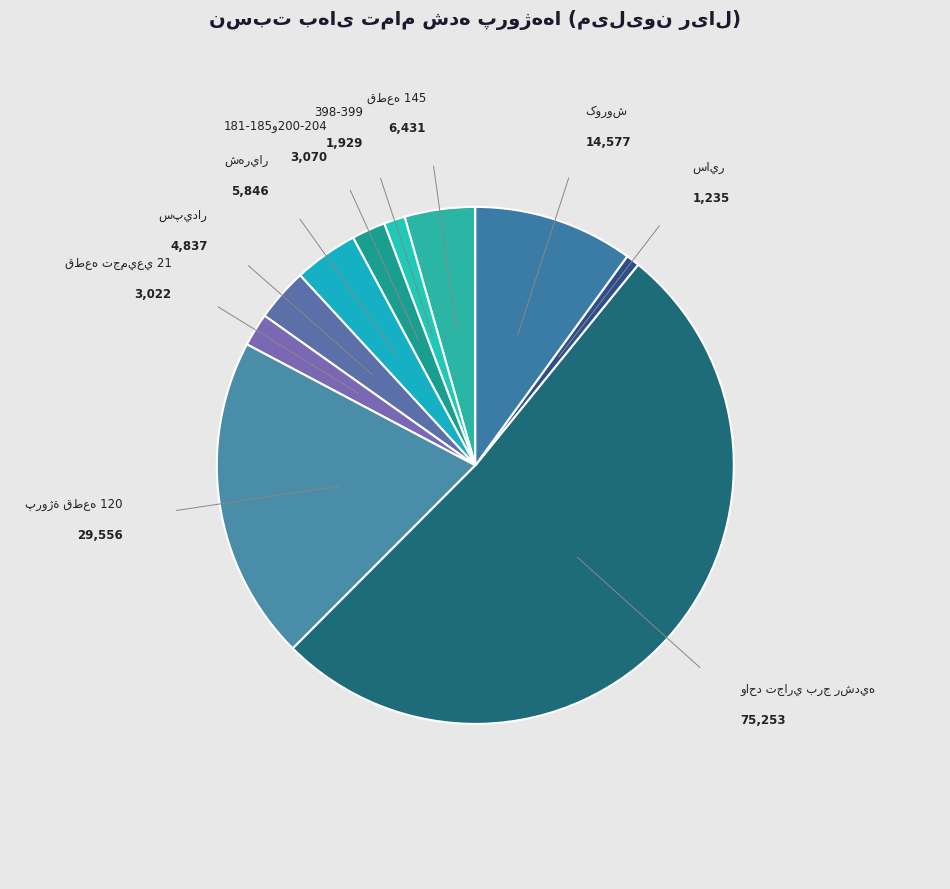

How many segments does this pie chart have?

10